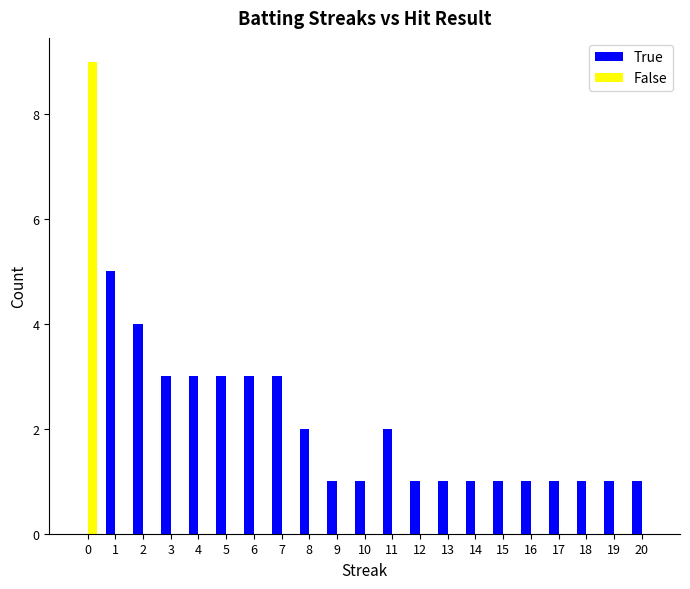

Count the True values in the range 1 to 3.

18